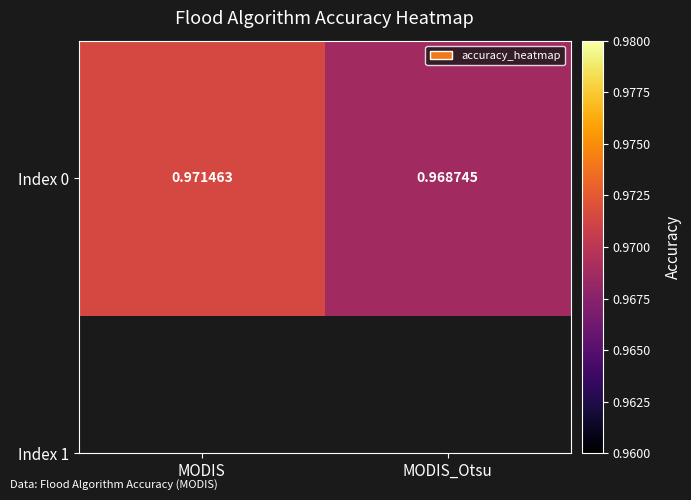

At which category does the chart reach its peak across all series?

MODIS